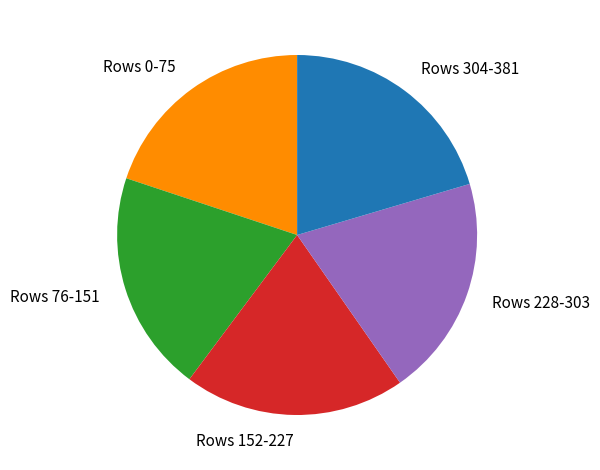

Combined, do Rows 152-227 and Rows 76-151 account for over 50%?

No